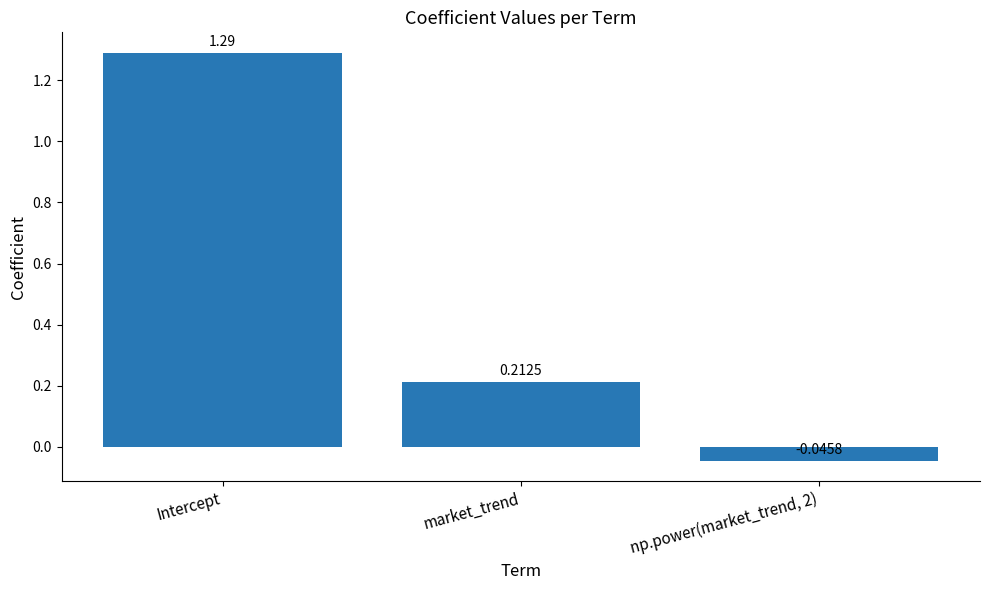

What is the difference between the second highest and minimum values?

0.3